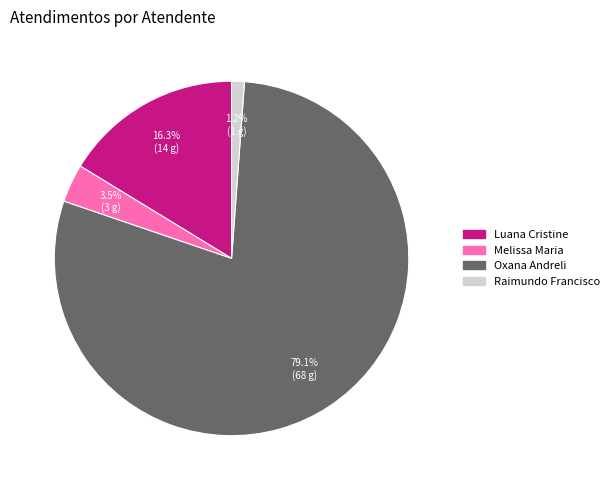

Does any single category account for the majority?

Yes